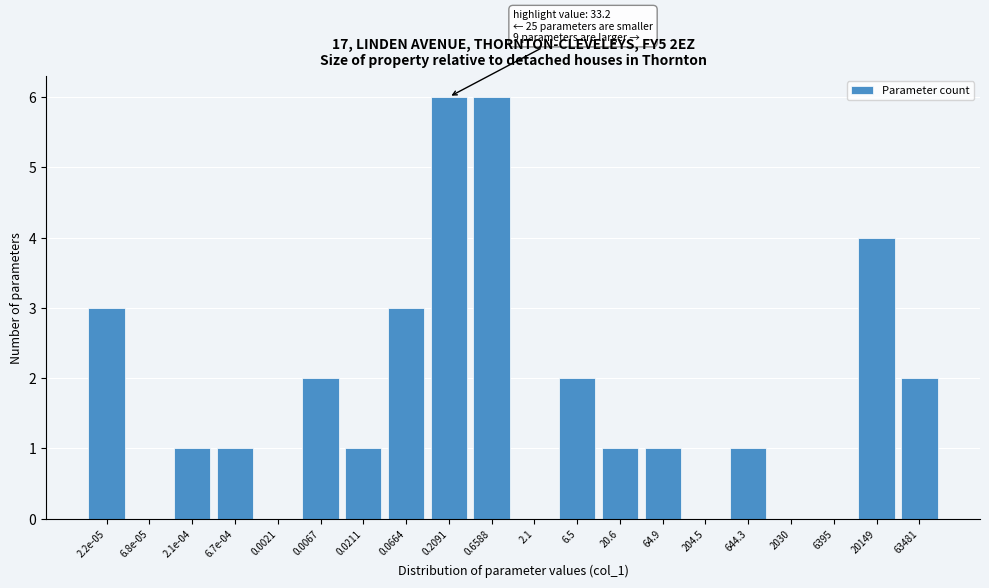

Reading right to left, transcribe all the data shown in this chart.

63481=2	20149=4	6395=0	2030=0	644.3=1	204.5=0	64.9=1	20.6=1	6.5=2	2.1=0	0.6588=6	0.2091=6	0.0664=3	0.0211=1	0.0067=2	0.0021=0	6.7e-04=1	2.1e-04=1	6.8e-05=0	2.2e-05=3